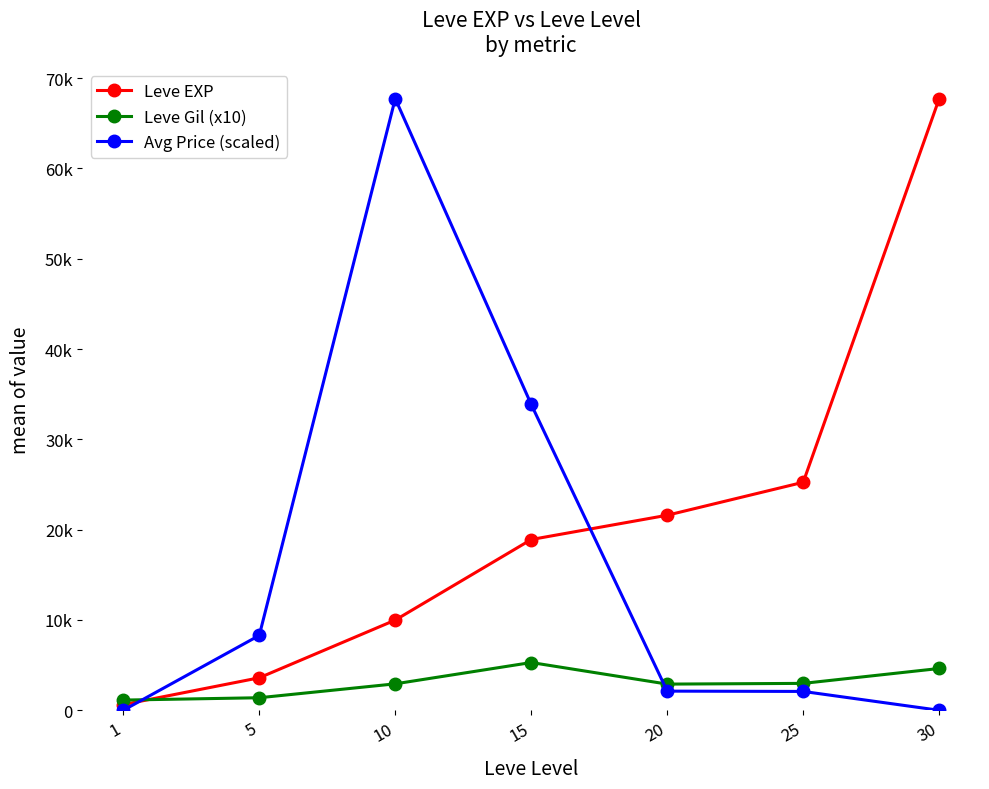

Reading left to right, what are all the values shown in this chart?

Leve EXP: 1=630.0	5=3600.0	10=9990.0	15=18910.0	20=21600.0	25=25250.0	30=67730.0
Leve Gil (x10): 1=1130.0	5=1390.0	10=2930.0	15=5290.0	20=2900.0	25=2980.0	30=4630.0
Avg Price (scaled): 1=0.1	5=8289.9	10=67730.0	15=33865.0	20=2122.7	25=2087.9	30=0.0